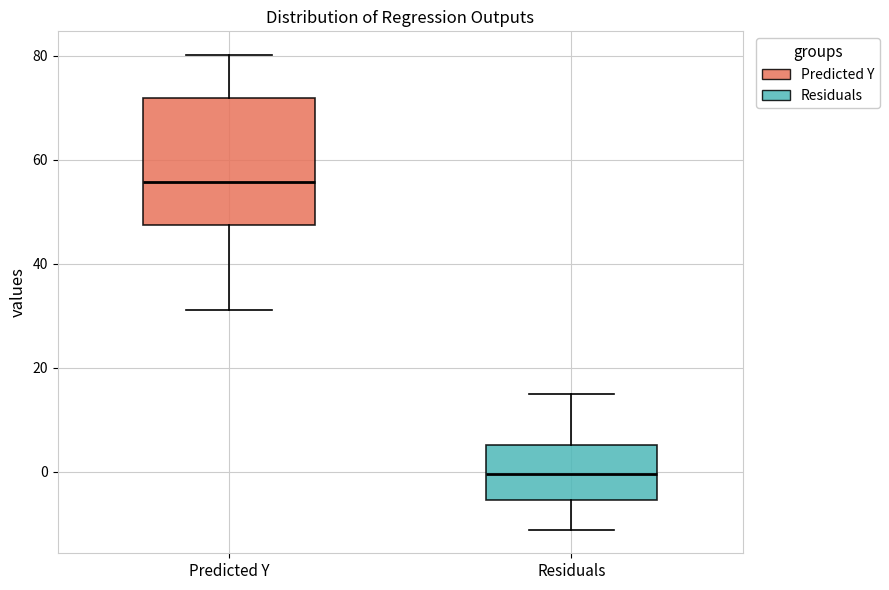

Where does the upper whisker of the box for Residuals end on the y-axis? The values are not printed on the chart, so give them approximately, as read against the axis.

14